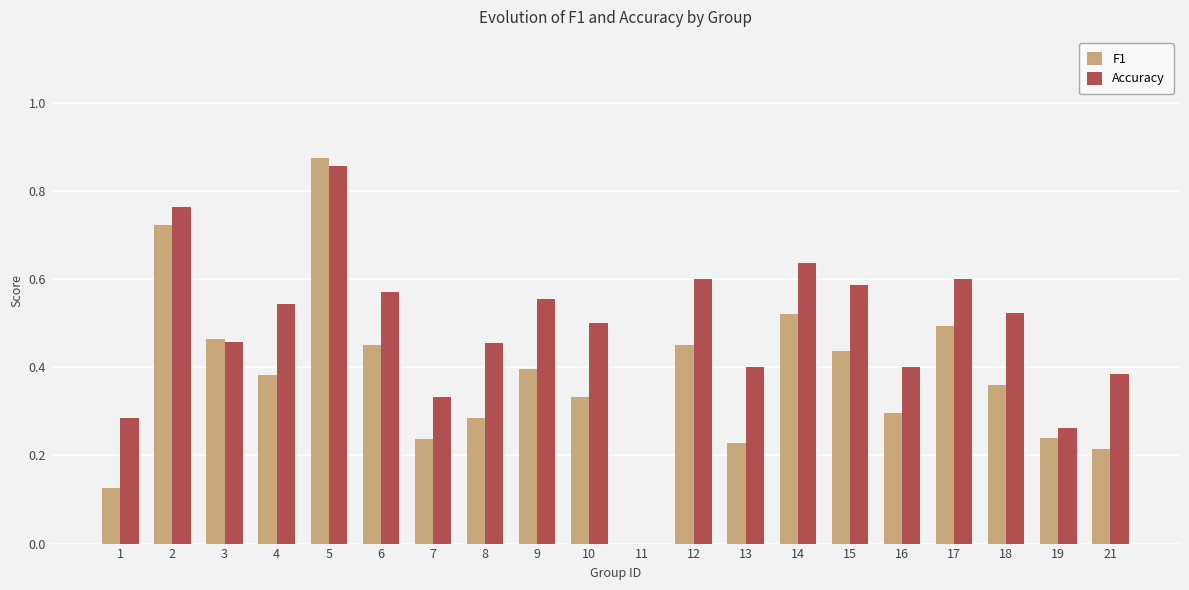

Is the value of F1 at 1 greater than the value of Accuracy at 4?

No